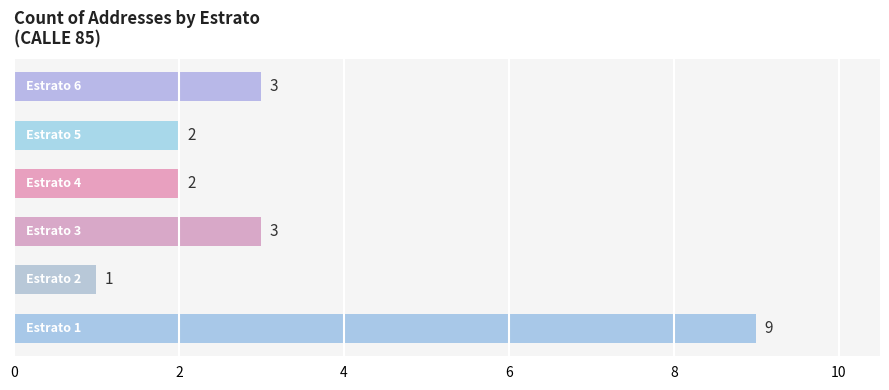

What is the greatest value displayed?

9